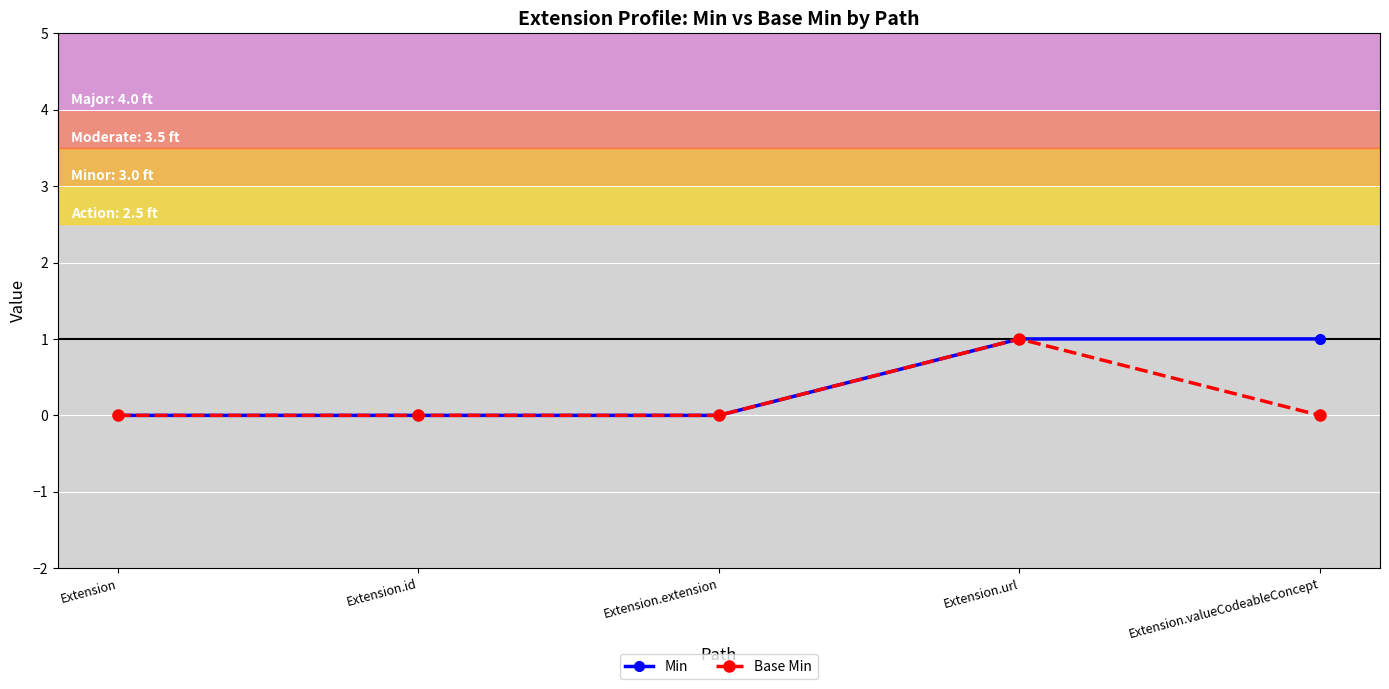

Which series changed the most between Extension and Extension.valueCodeableConcept?

Min